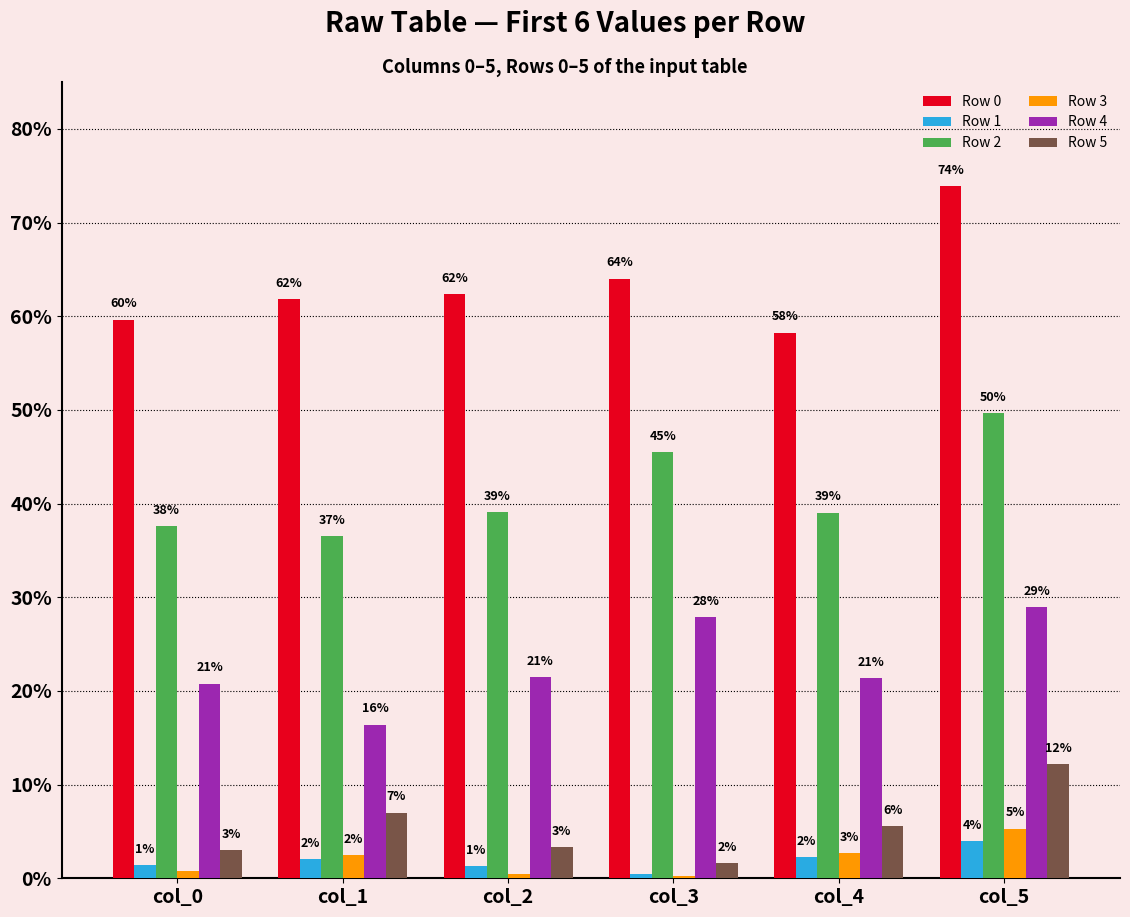

Are the bars grouped side by side (vs. stacked)?

Yes